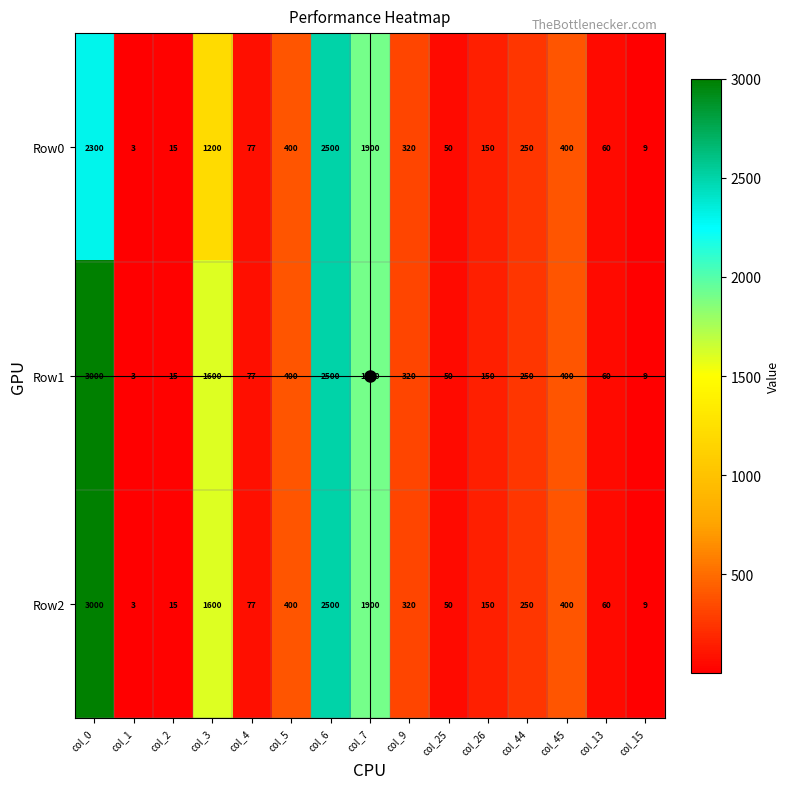

Is the value of Row0 at col_0 greater than the value of Row1 at col_4?

Yes